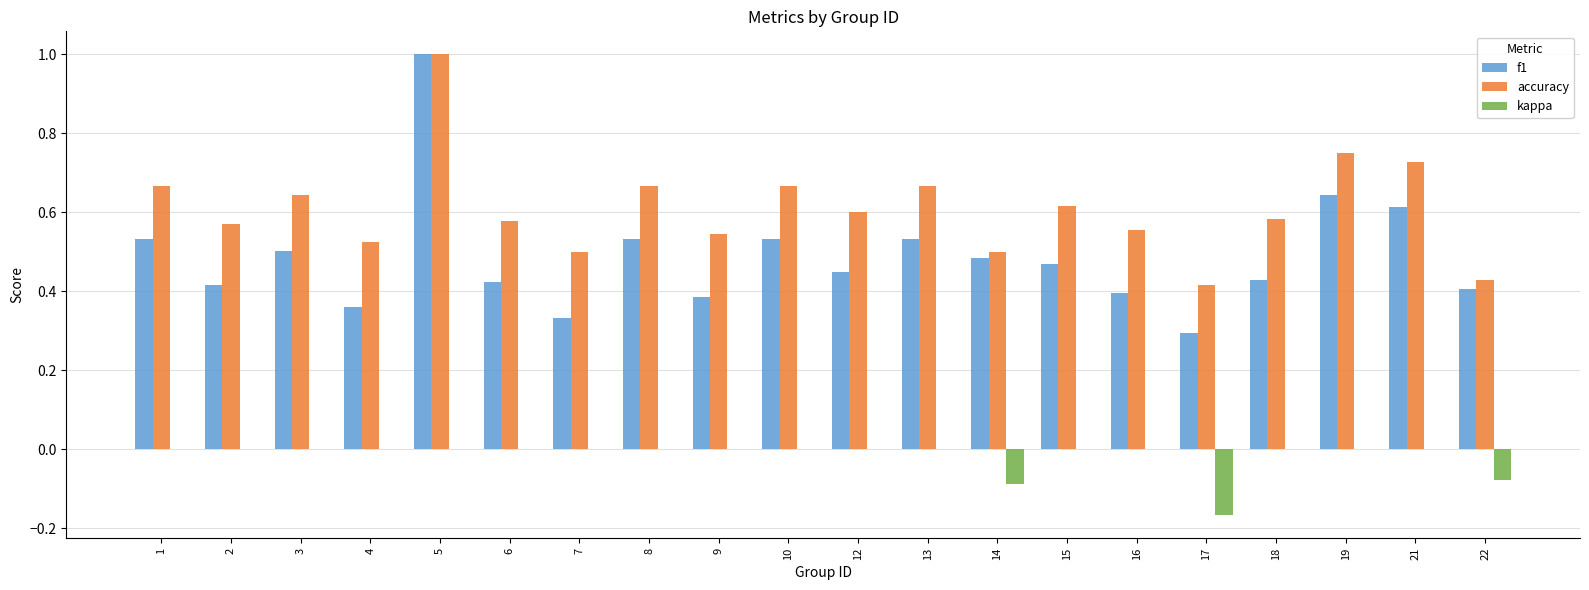

What is the sum of all kappa values?

-0.3